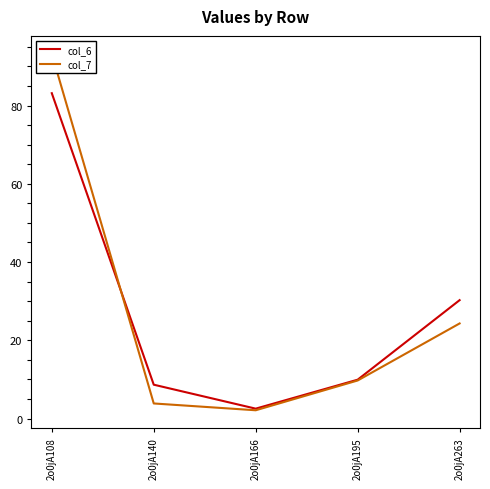

Is this an area chart (filled region under the line)?

No